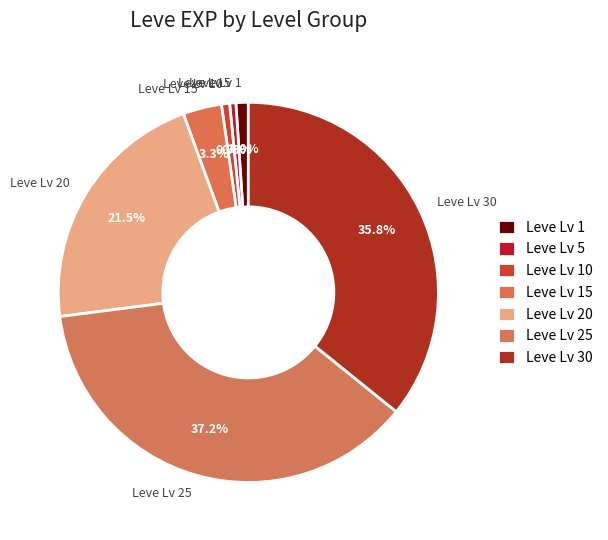

Is there any slice that represents more than half of the pie?

No